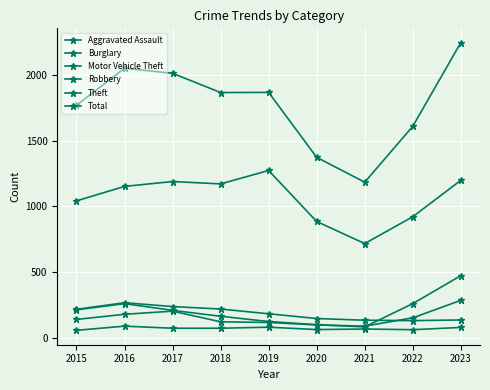

Read the Theft value at 2015, to the nearest 50.

1050